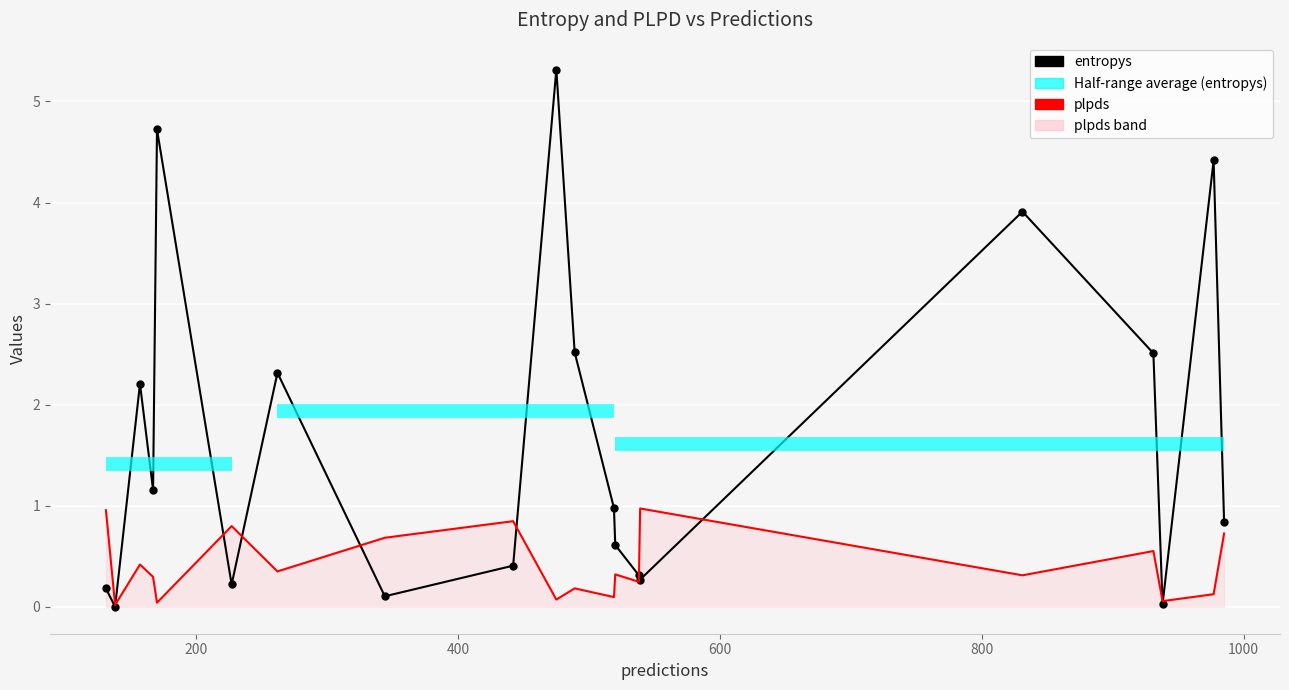

True or false: entropys has a value of 0.3 at 6.

False